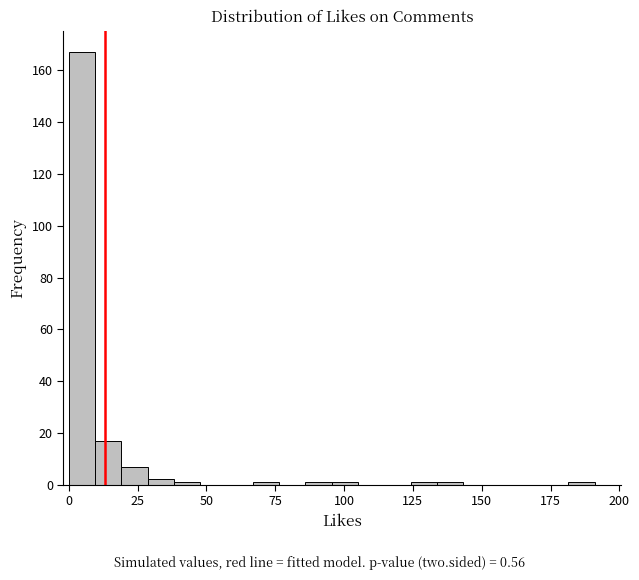

Read against the x-axis, roughly where is the centre of the tallest bar?

5